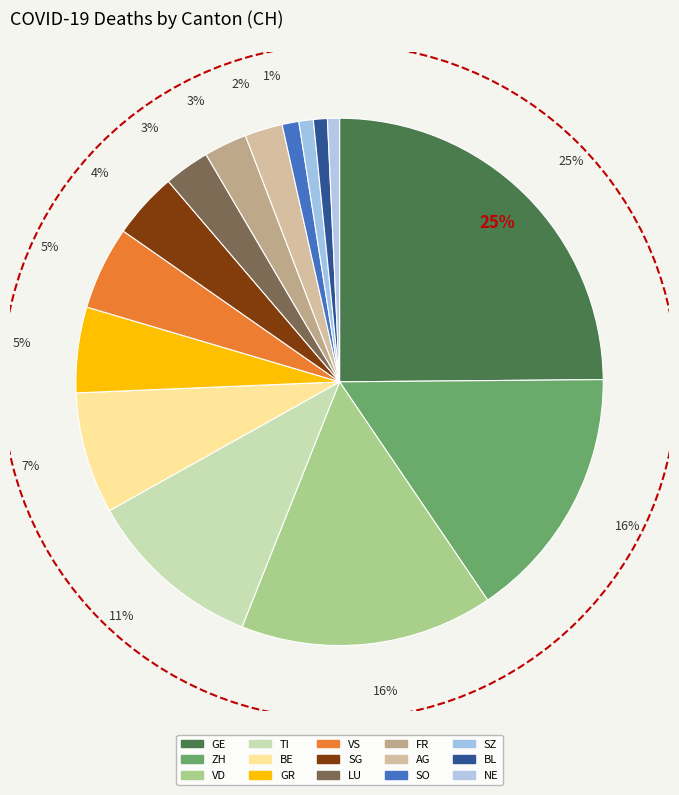

Does LU account for over 50% of the chart?

No